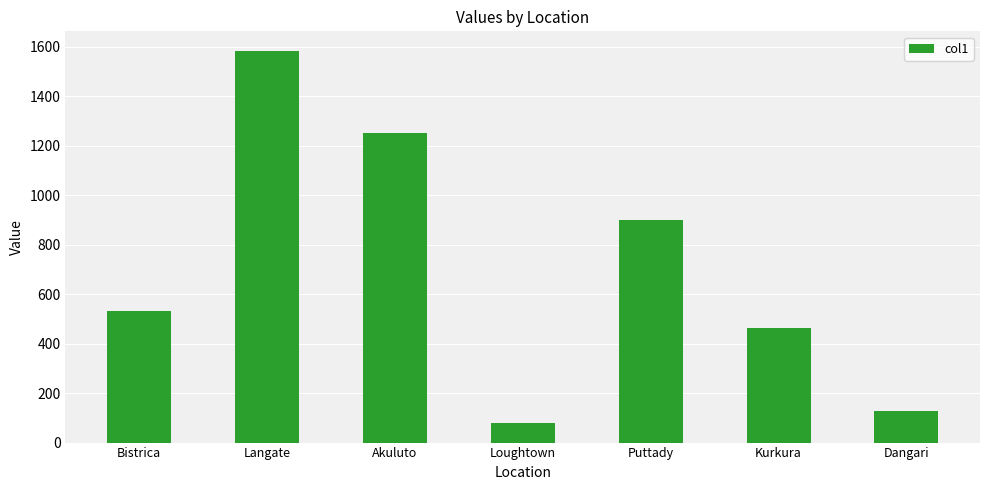

Between Puttady and Loughtown, which is larger?

Puttady